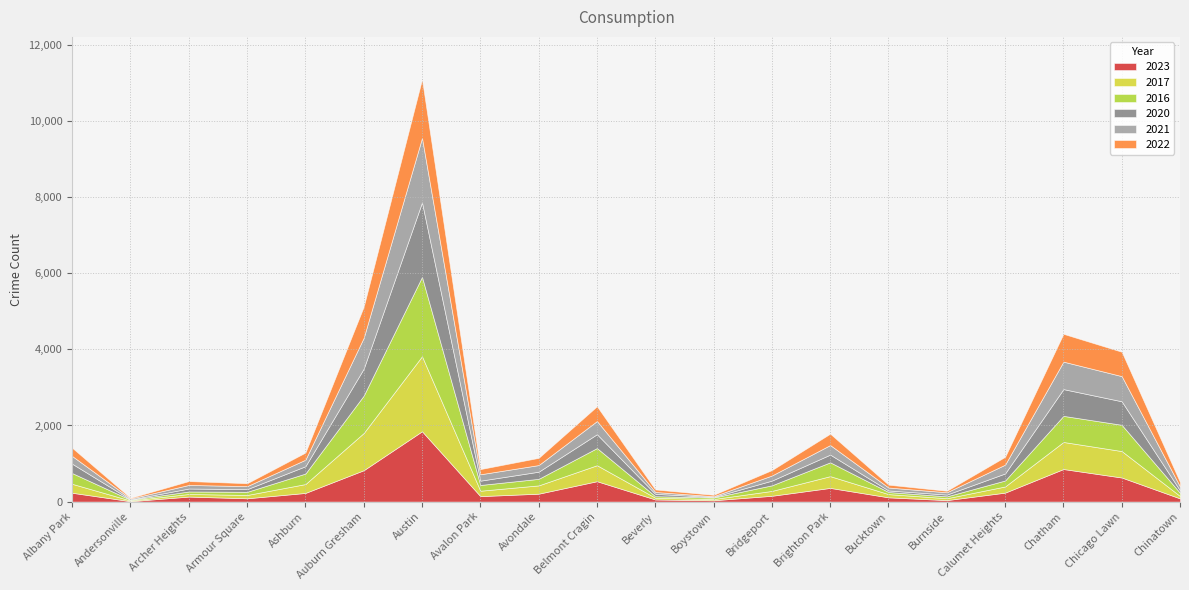

What is the total value across all series at Archer Heights?

540